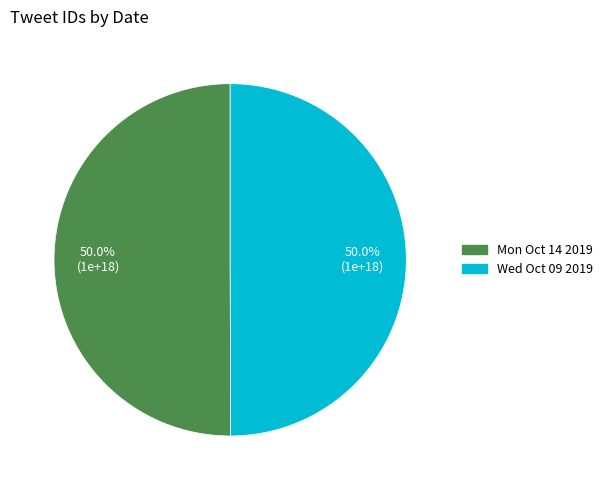

Count the number of slices in the pie.

2